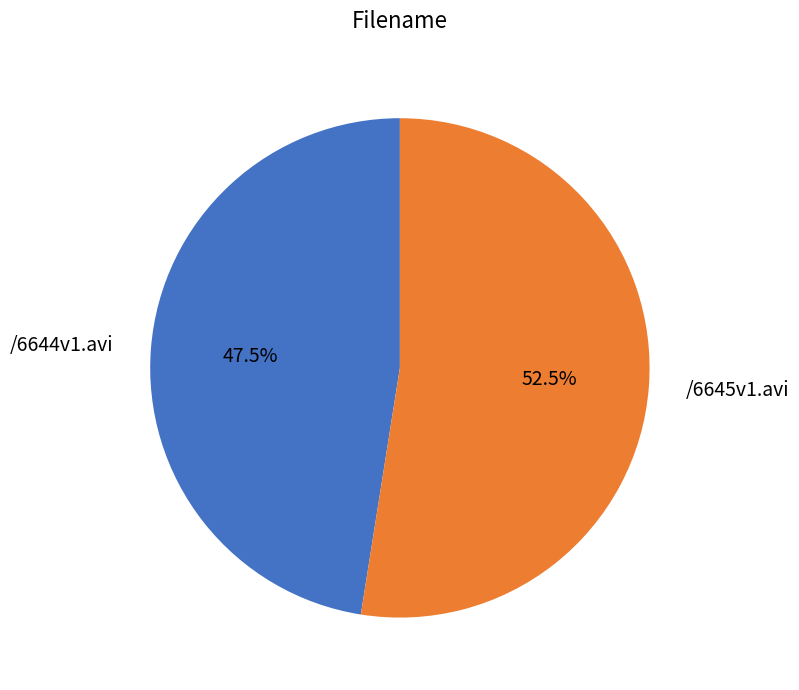

Count the number of slices in the pie.

2